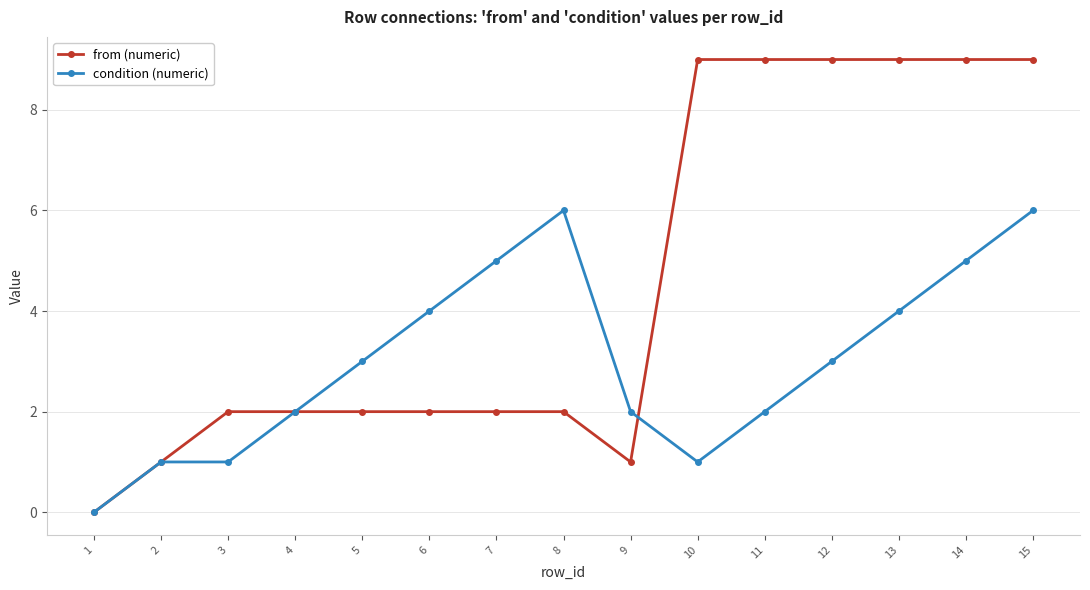

What is the sum of all from (numeric) values?

68